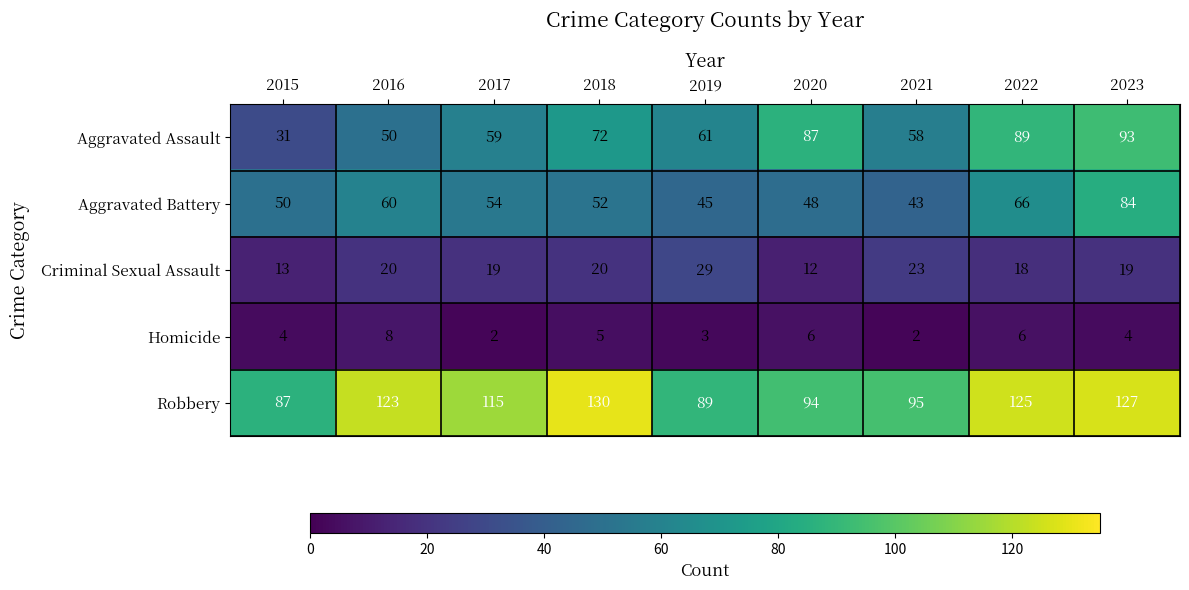

What is the lowest value of the Aggravated Assault series?

31